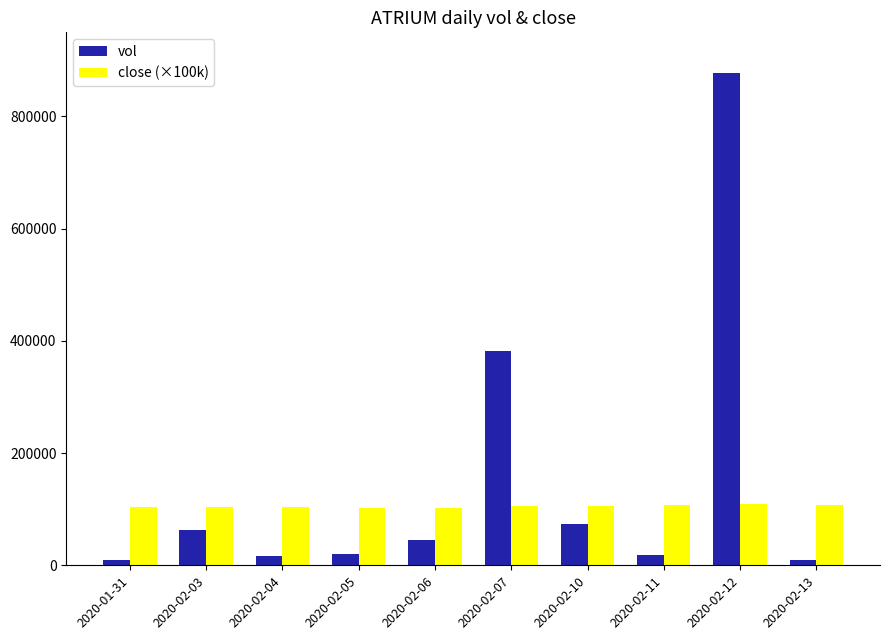

What value does the close (×100k) series have at 2020-02-13?

108000.0